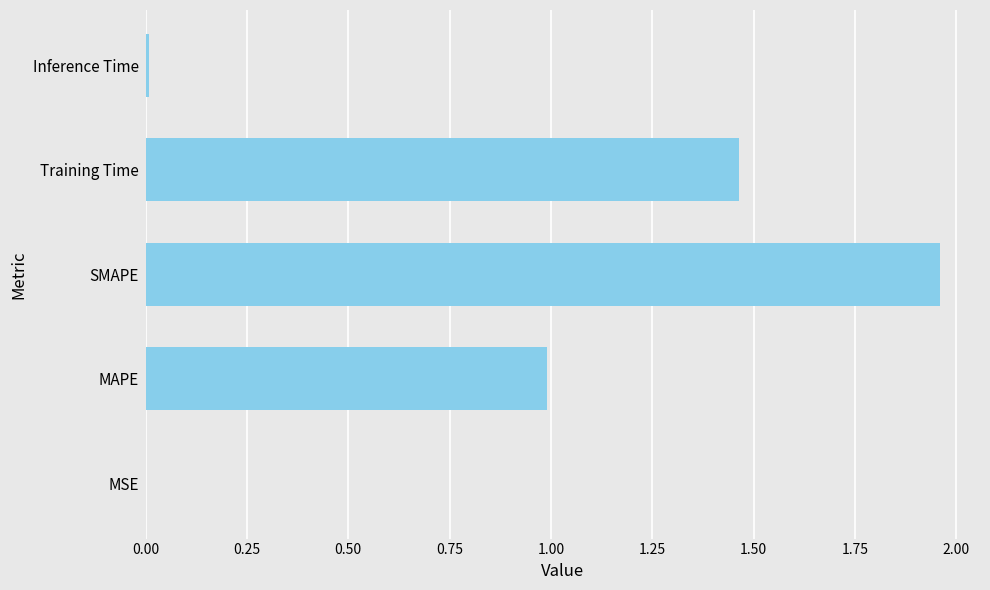

Between Inference Time and MAPE, which is larger?

MAPE